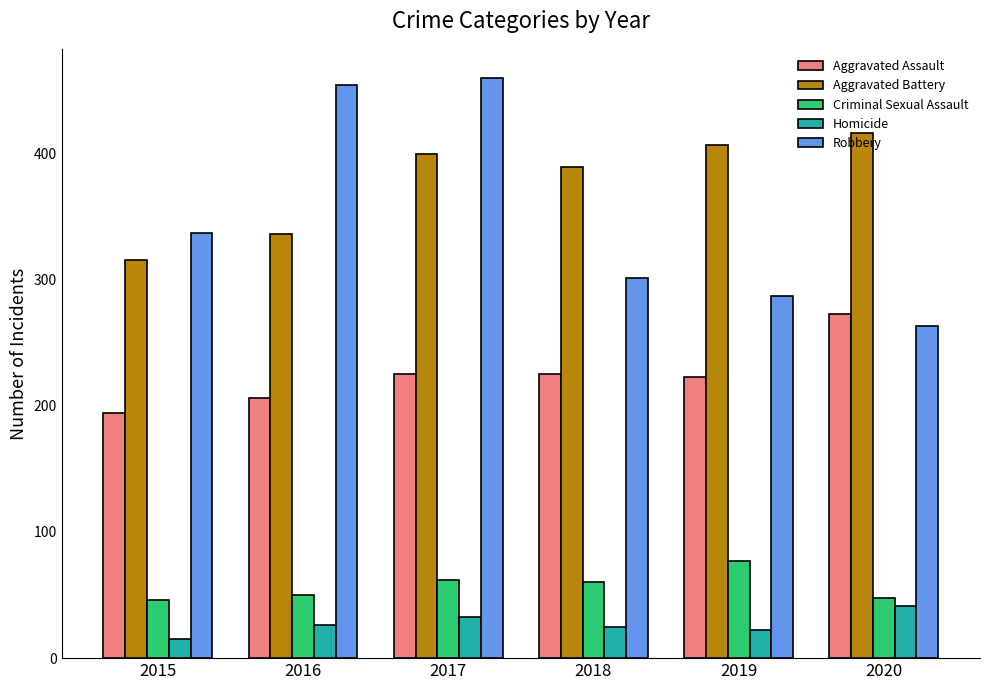

Between 2015 and 2020, which series saw the biggest shift?

Aggravated Battery